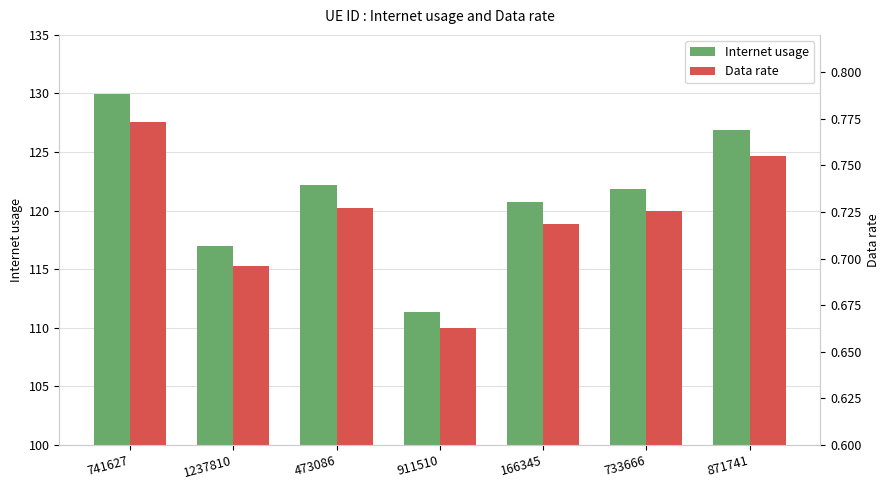

Reading right to left, transcribe all the data shown in this chart.

Internet usage: 126.9	121.9	120.7	111.4	122.2	117.0	129.9
Data rate: 0.8	0.7	0.7	0.7	0.7	0.7	0.8